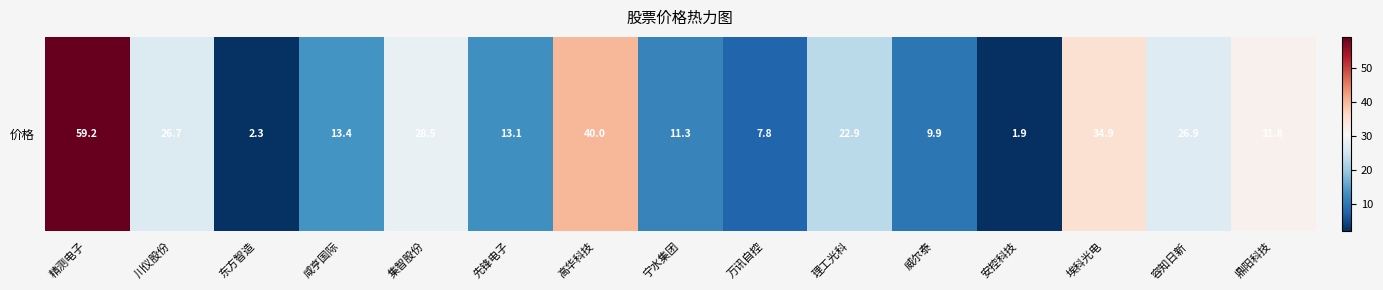

Where does the data first go above 22?

精测电子